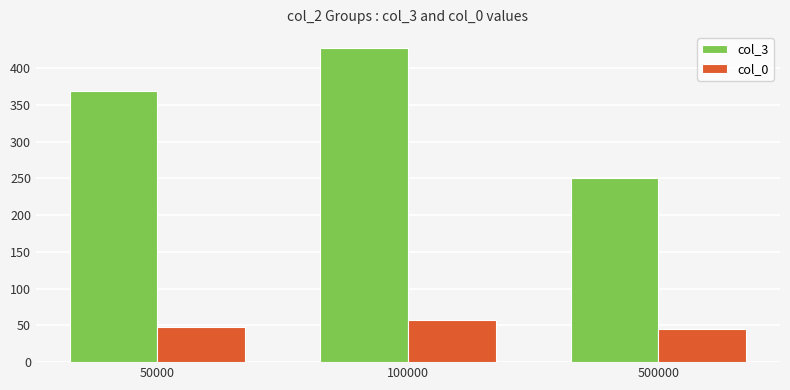

What is the spread (max minus min) of values at 500000?

205.5